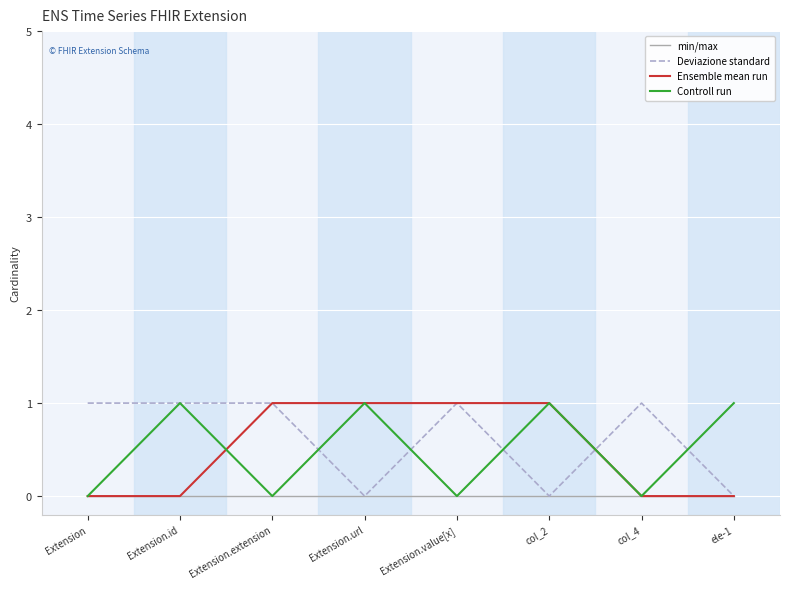

The value of Controll run at col_4 is 0. True or false?

True